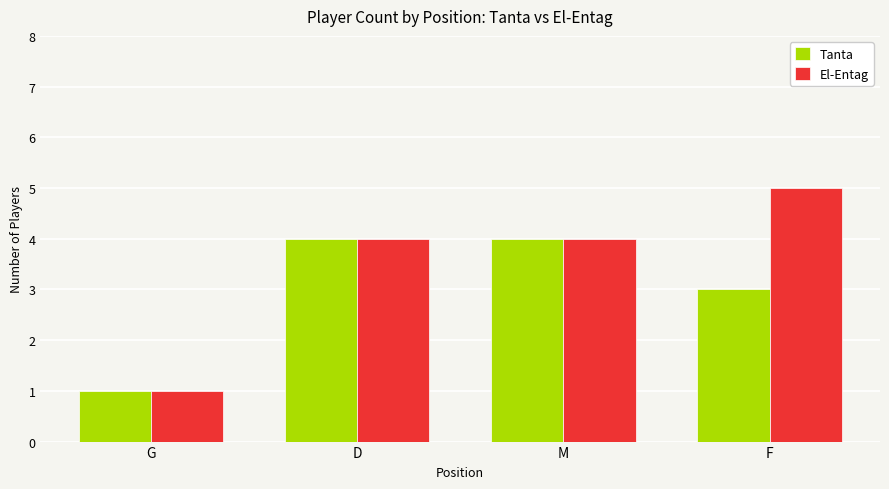

Is the value of Tanta at M greater than the value of El-Entag at F?

No